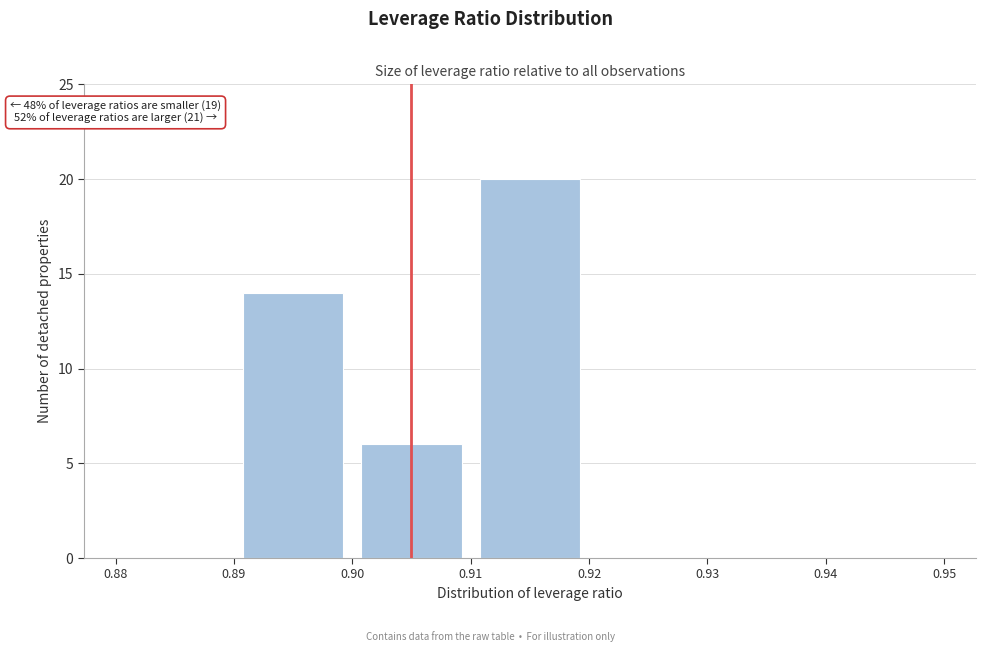

Which range on the x-axis has the tallest bar?

0.91 to 0.92